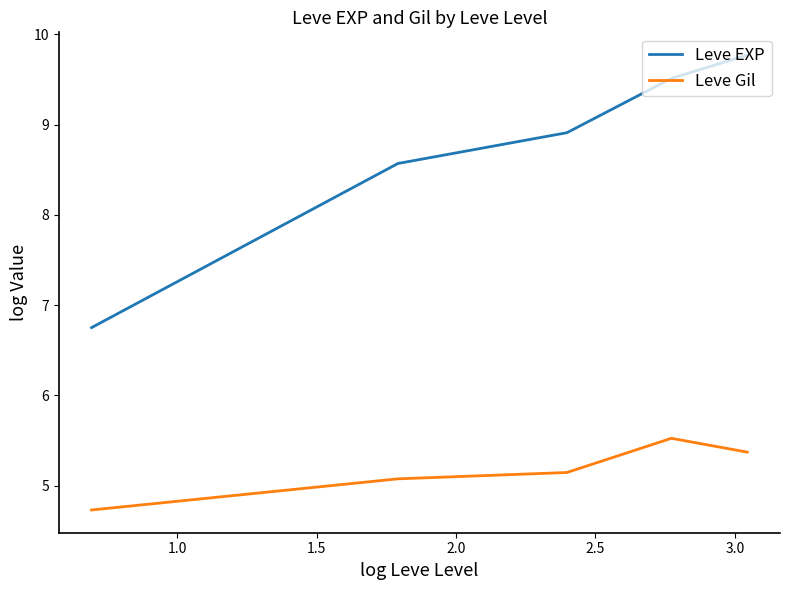

What is the difference between the second highest and second lowest values in the Leve EXP series?

0.9